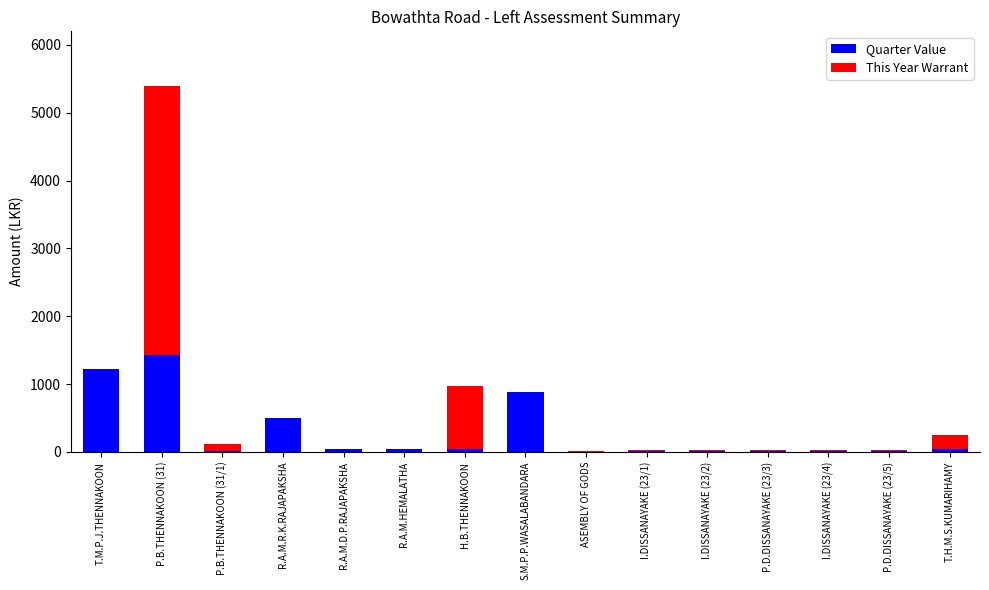

Are the bars grouped side by side (vs. stacked)?

No